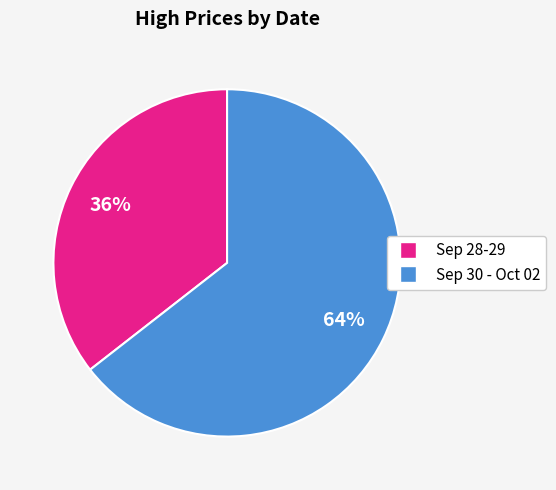

How many segments does this pie chart have?

2